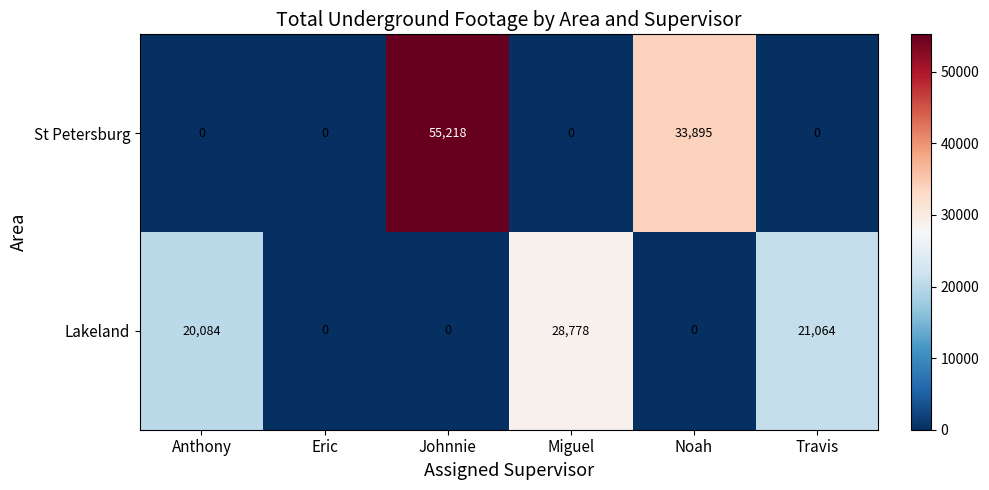

Reading left to right, transcribe all the data shown in this chart.

St Petersburg: Anthony=0	Eric=0	Johnnie=55218	Miguel=0	Noah=33895	Travis=0
Lakeland: Anthony=20084	Eric=0	Johnnie=0	Miguel=28778	Noah=0	Travis=21064